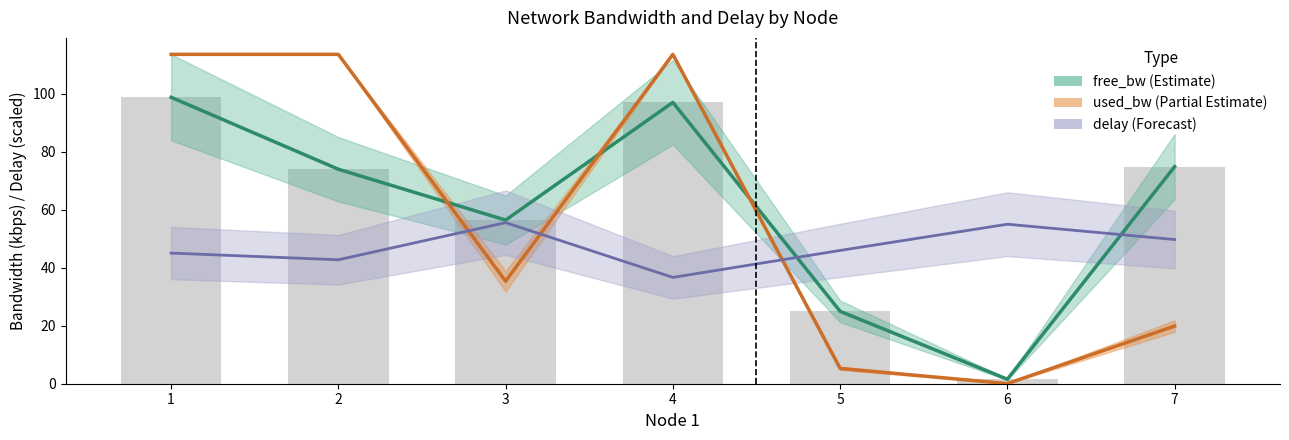

What is the total value across all series at 7?

144.5